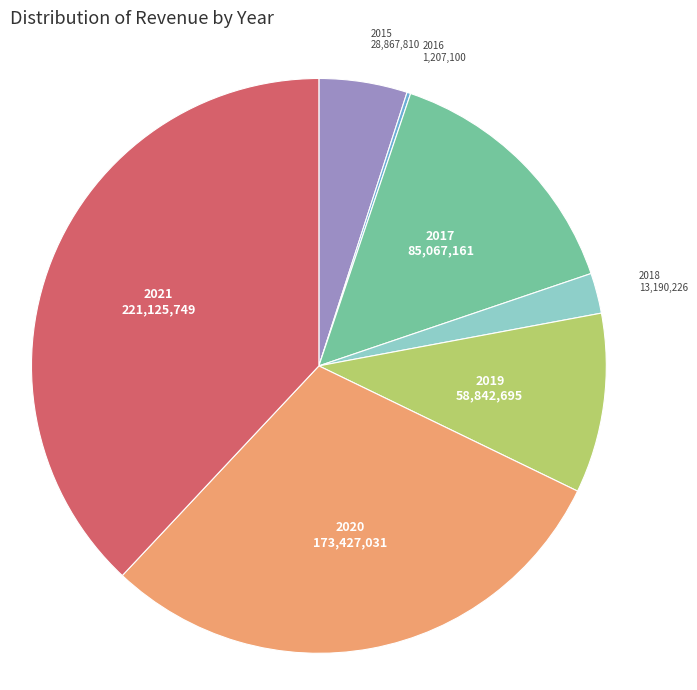

Is it true that 2015 is 5% of the pie?

True